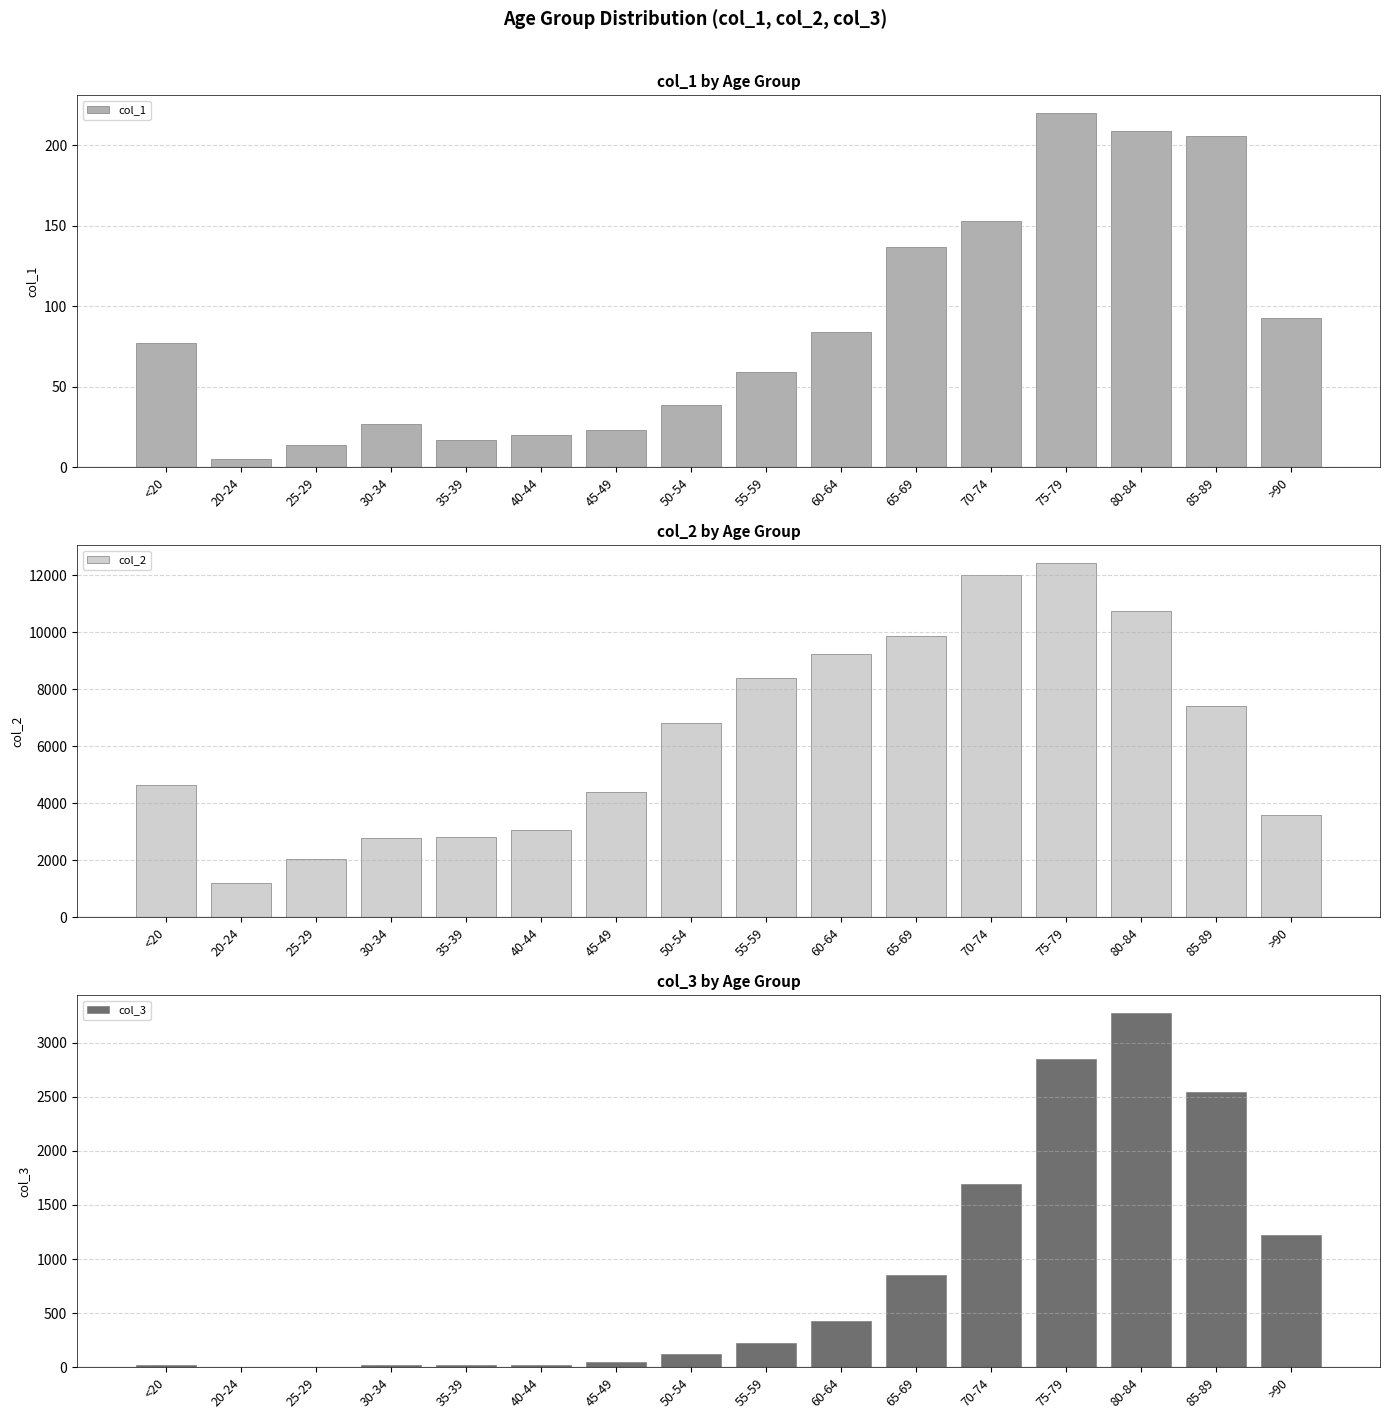

The col_3 series shows 825 at 75-79. True or false?

False